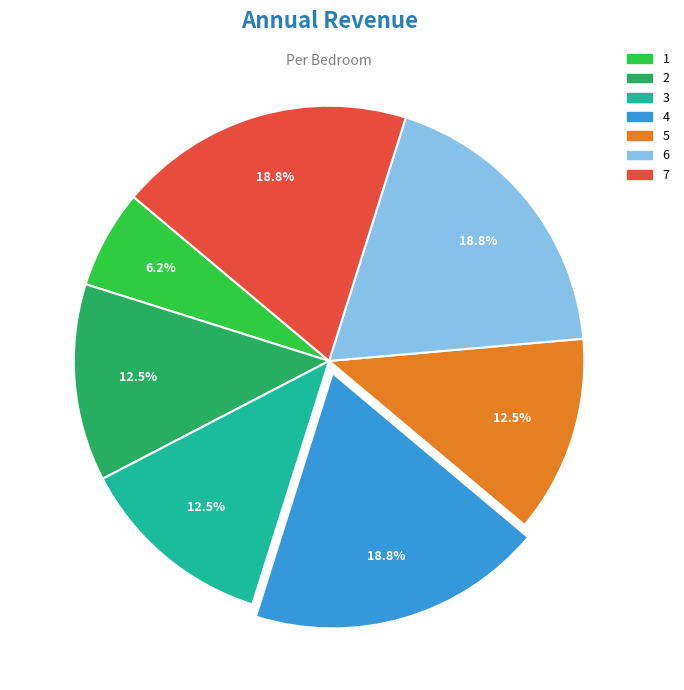

To the nearest percent, what is the combined percentage of 4 and 1?

25%